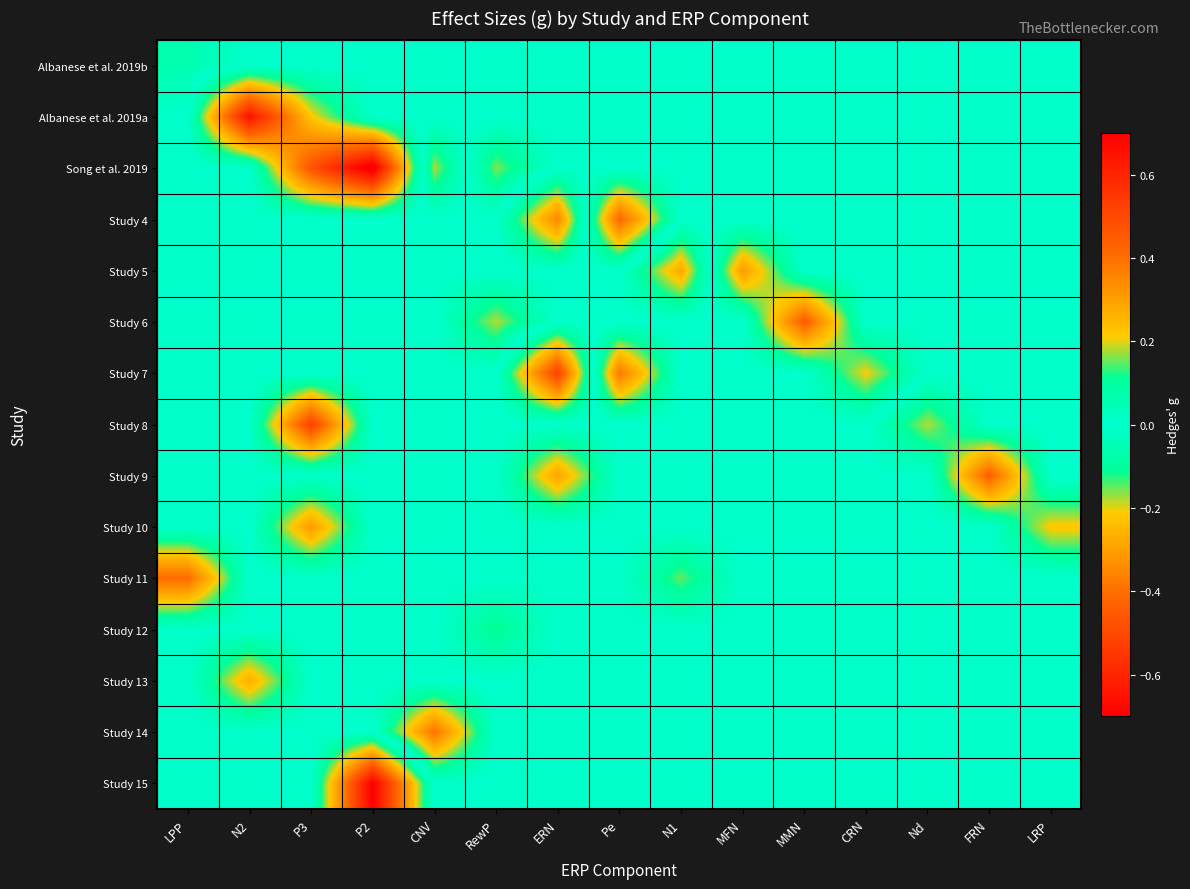

Between MMN and CNV, which is larger?

MMN